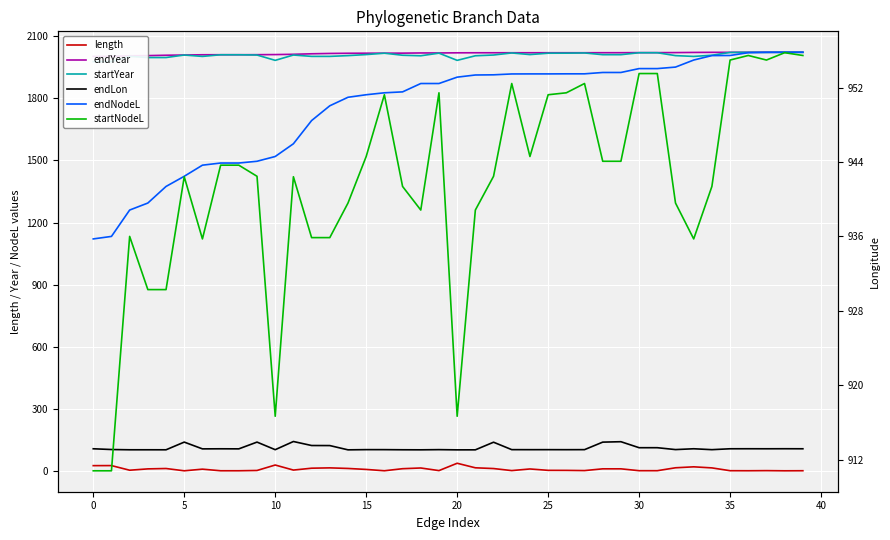

At how many categories does at least one series exceed 1663?

40